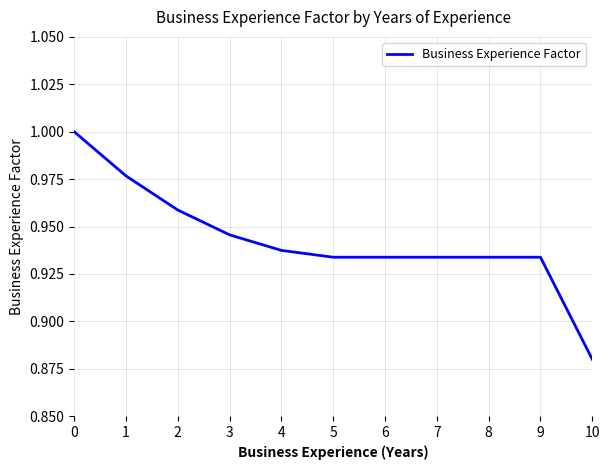

True or false: the data shows 1.2 at 9.

False